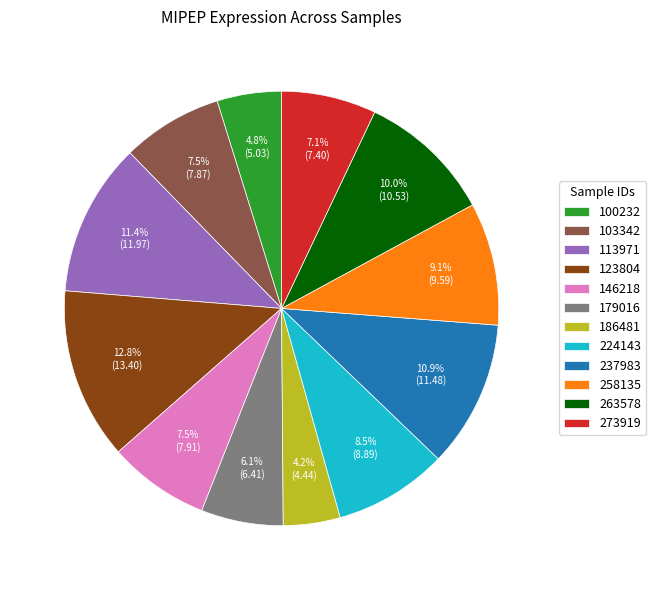

What is the ratio of the value at 186481 to the value at 100232?

0.9